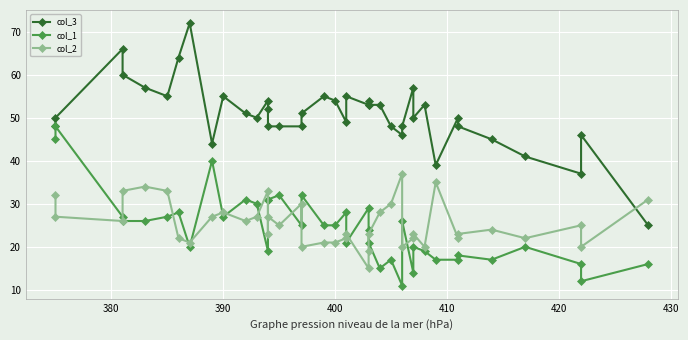

What is the value of the col_2 point at the 26th from the left?

28